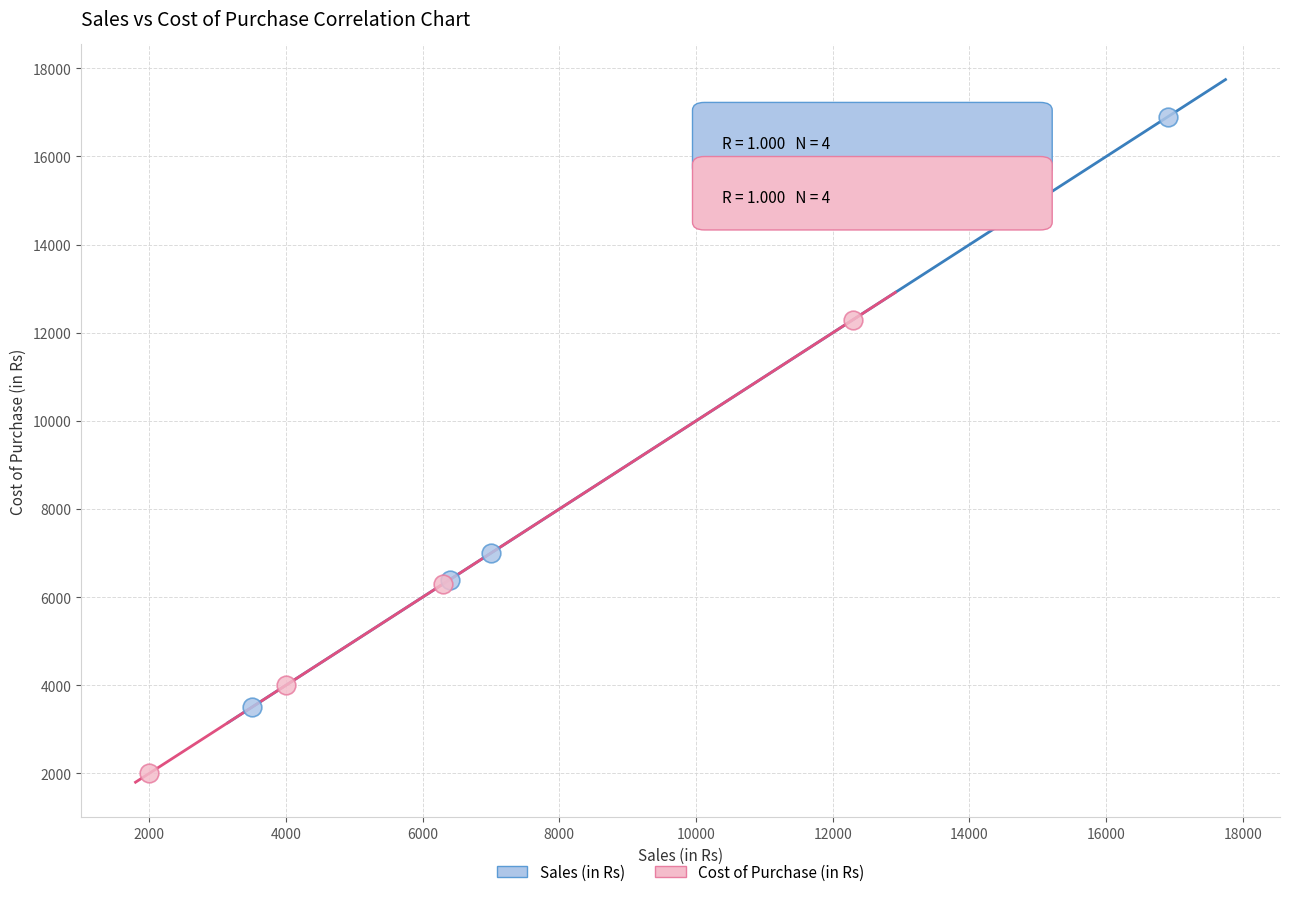

Which series has the largest Y range (max minus min)?

Sales (in Rs)